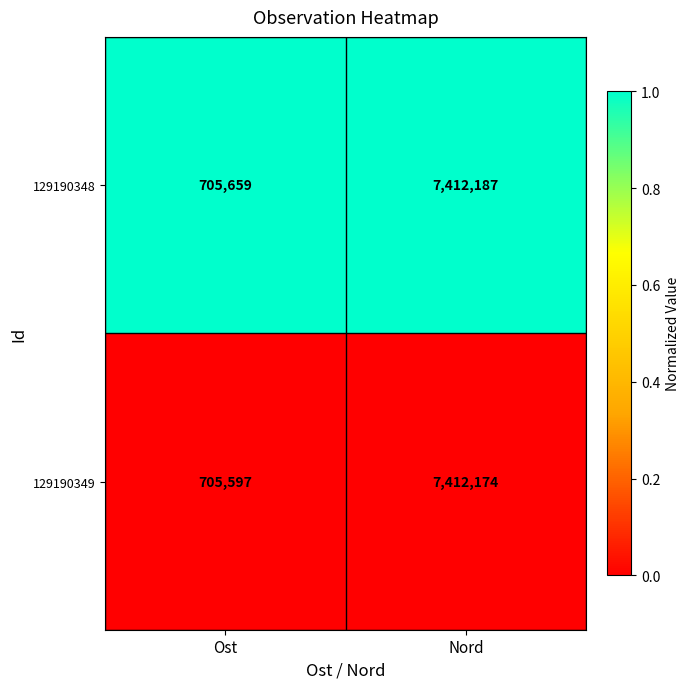

The value of 129190349 at Ost is 705597. True or false?

True